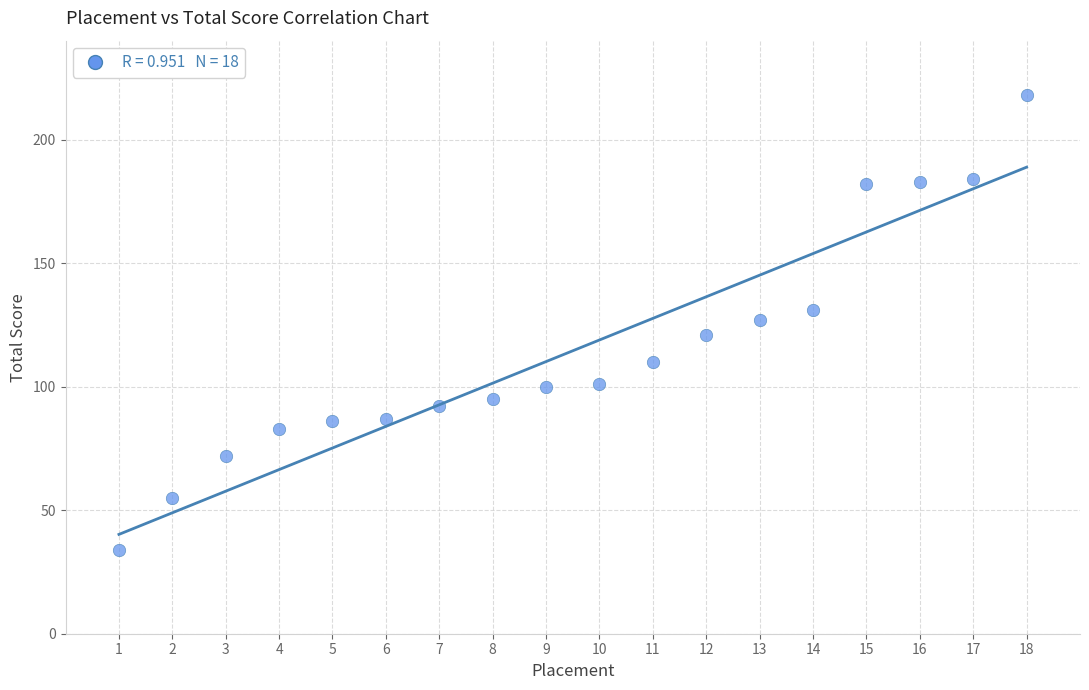

What is the range of Y values (max minus min)?

184